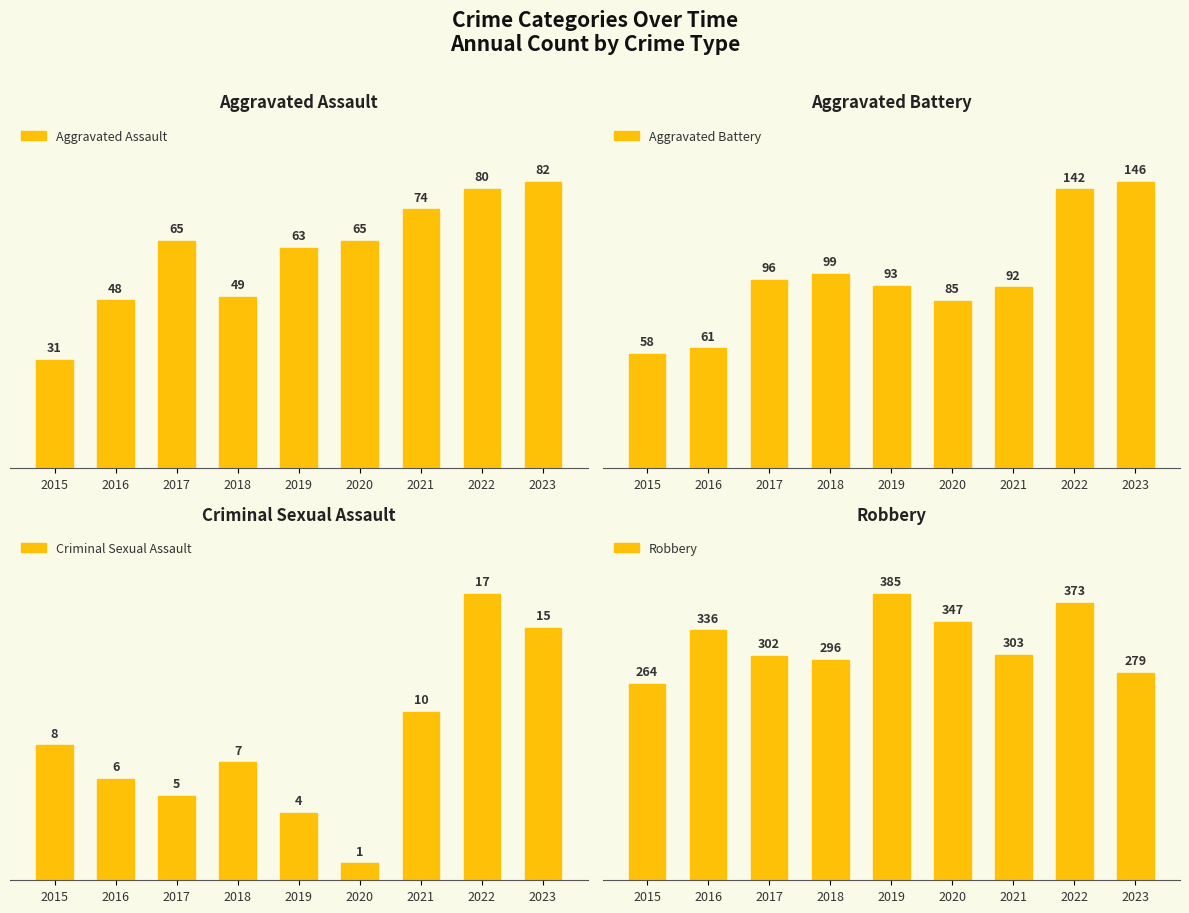

Reading left to right, extract all data points from this chart.

Aggravated Assault: 2015=31	2016=48	2017=65	2018=49	2019=63	2020=65	2021=74	2022=80	2023=82
Aggravated Battery: 2015=58	2016=61	2017=96	2018=99	2019=93	2020=85	2021=92	2022=142	2023=146
Criminal Sexual Assault: 2015=8	2016=6	2017=5	2018=7	2019=4	2020=1	2021=10	2022=17	2023=15
Robbery: 2015=264	2016=336	2017=302	2018=296	2019=385	2020=347	2021=303	2022=373	2023=279